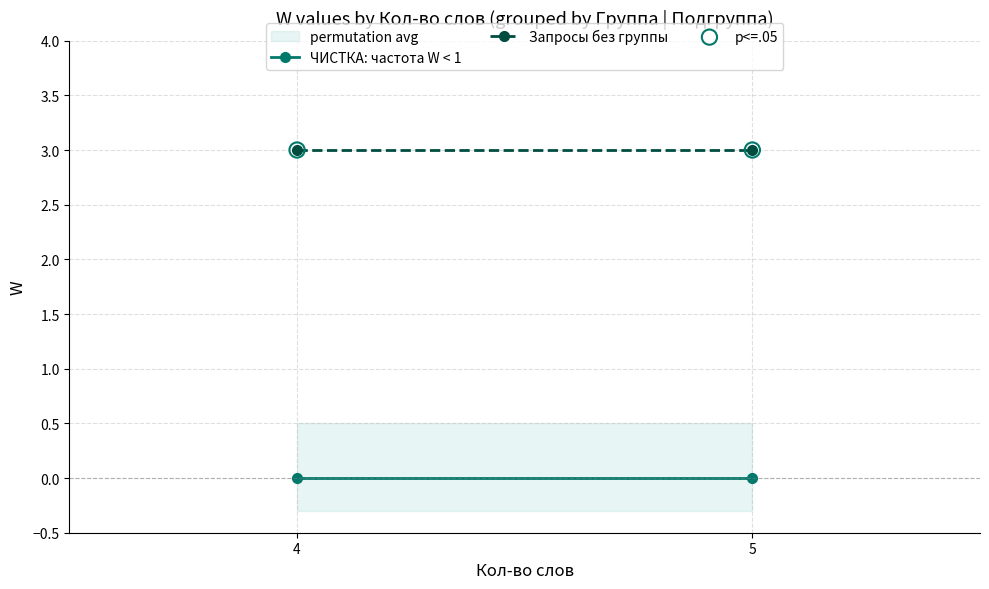

Is the value of ЧИСТКА: частота W < 1 at 4 greater than the value of Запросы без группы at 5?

No